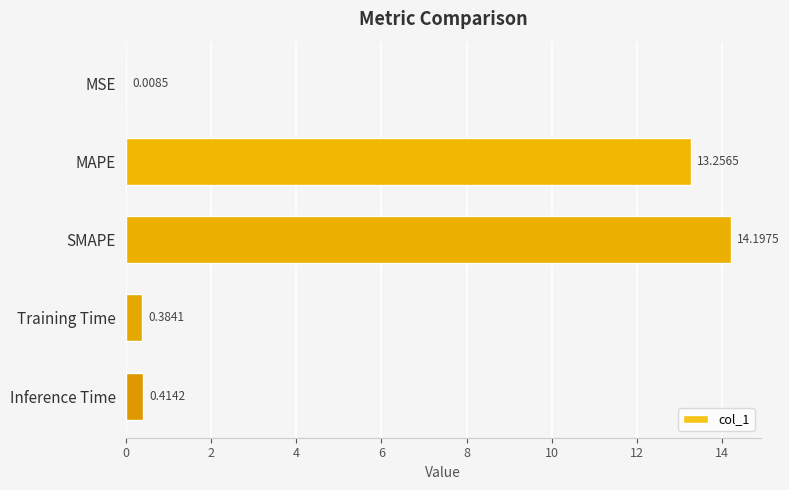

What is the ratio of the value at SMAPE to the value at MAPE?

1.1